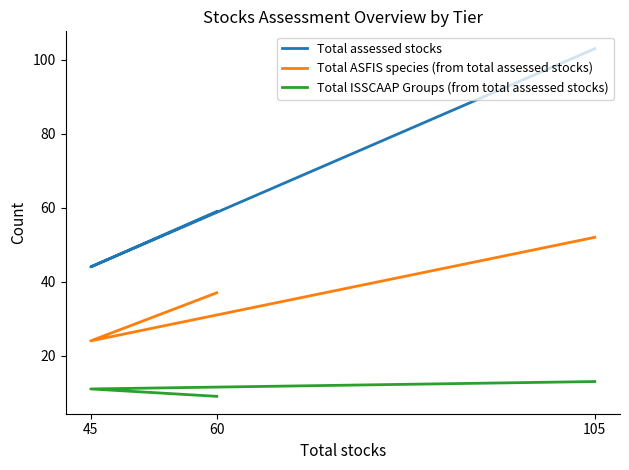

True or false: Total assessed stocks has a value of 103 at 105.

True